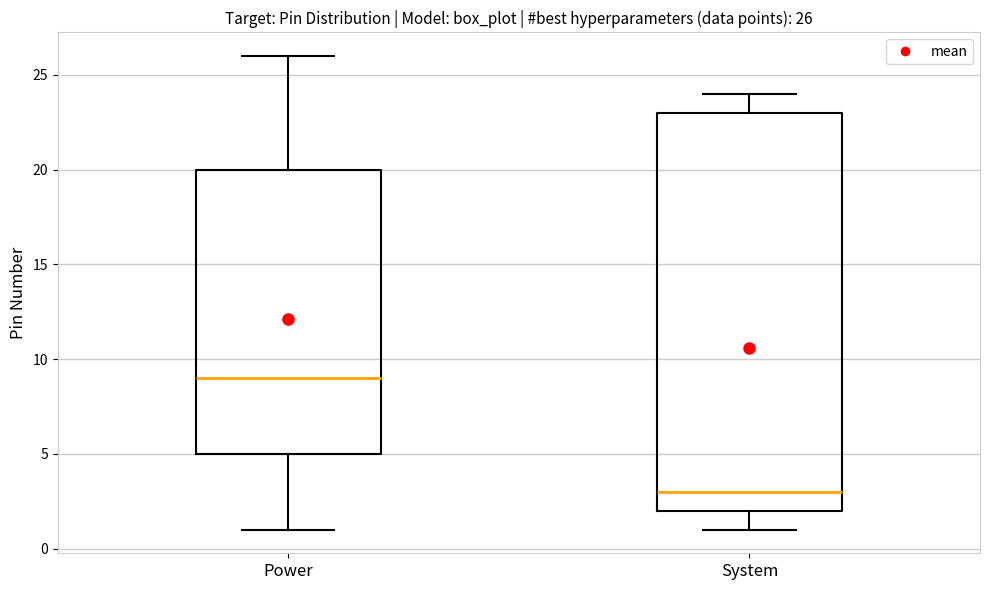

Comparing the boxes themselves (not the whiskers), which one is the tallest?

System